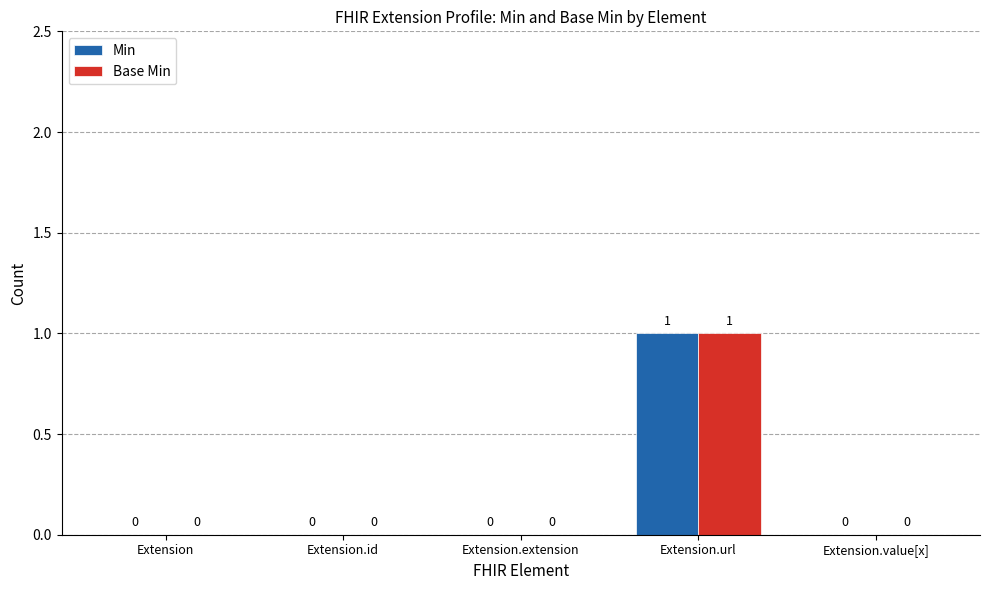

At which category is the sum across all series the highest?

Extension.url